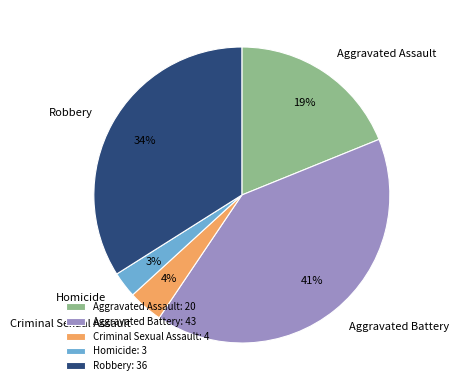

Is it true that Aggravated Battery is 41% of the pie?

True